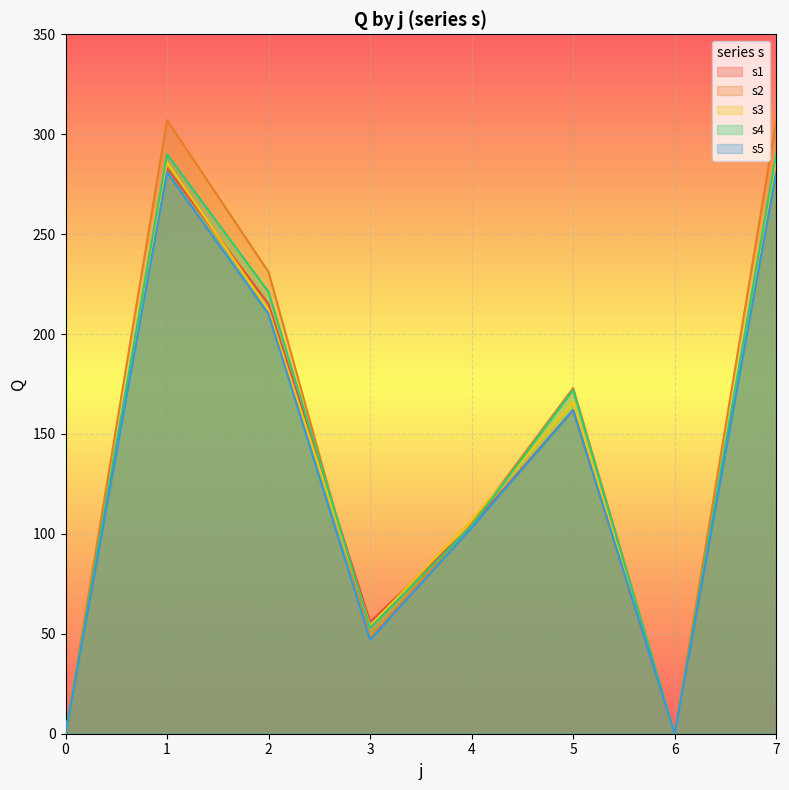

What are all the series names shown in the legend?

s1, s2, s3, s4, s5